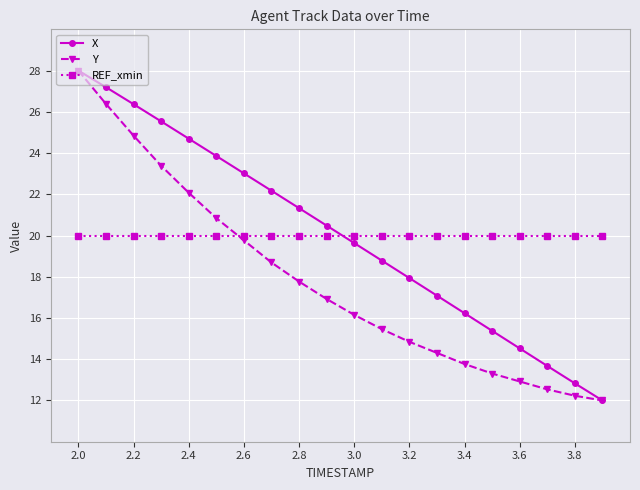

True or false: REF_xmin and Y cross at least once.

True